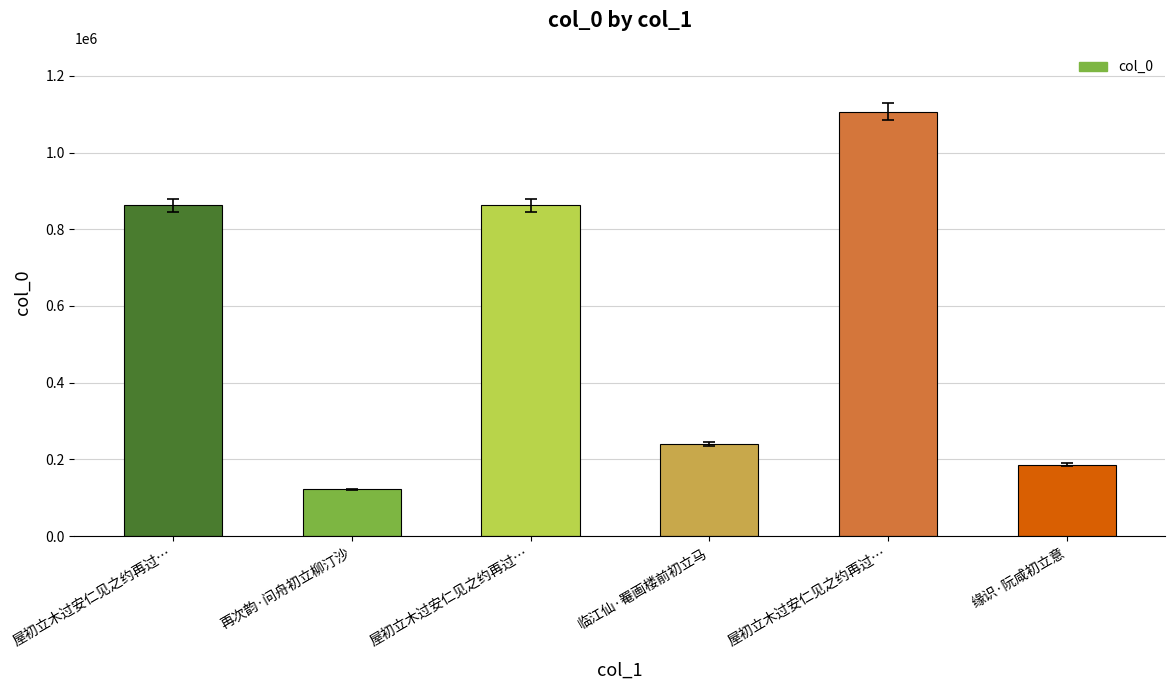

Does the chart contain any negative values?

No